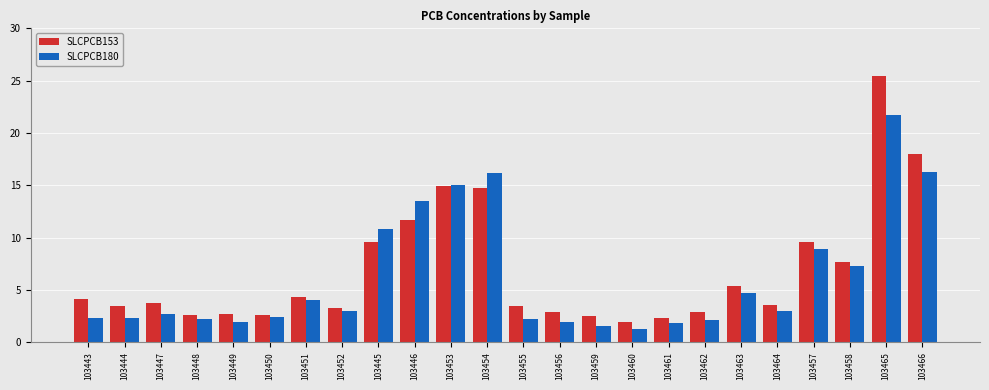

Between 103451 and 103458, which series saw the biggest shift?

SLCPCB153